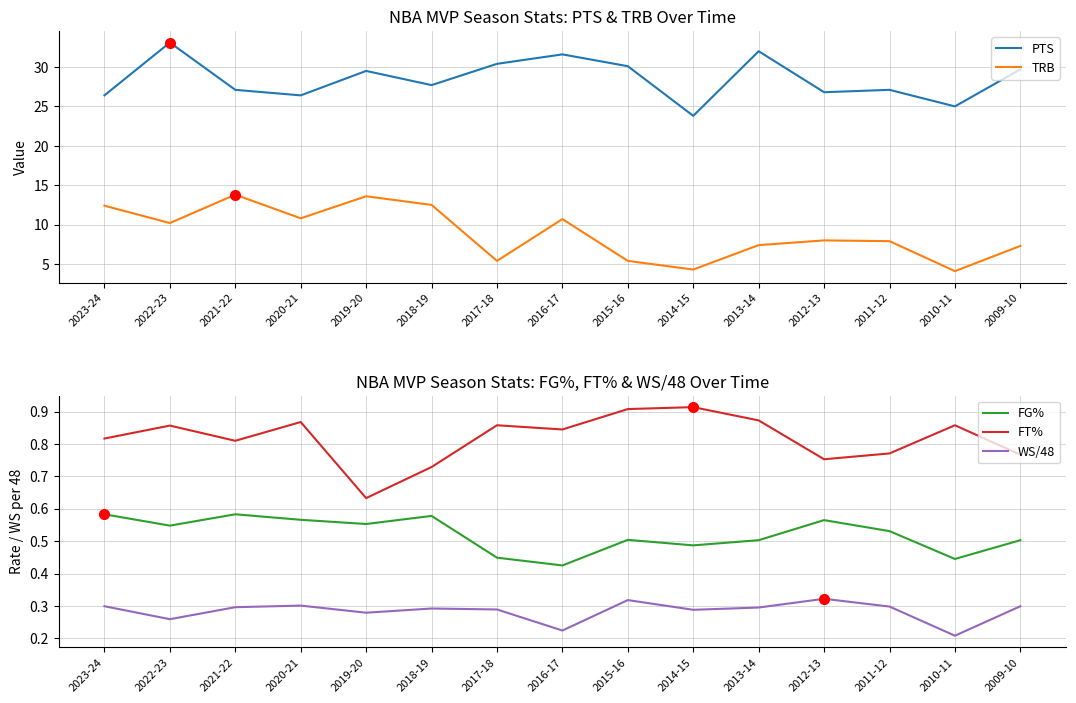

Reading left to right, what are all the values shown in this chart?

PTS: 26.4	33.1	27.1	26.4	29.5	27.7	30.4	31.6	30.1	23.8	32.0	26.8	27.1	25.0	29.7
TRB: 12.4	10.2	13.8	10.8	13.6	12.5	5.4	10.7	5.4	4.3	7.4	8.0	7.9	4.1	7.3
FG%: 0.6	0.5	0.6	0.6	0.6	0.6	0.4	0.4	0.5	0.5	0.5	0.6	0.5	0.4	0.5
FT%: 0.8	0.9	0.8	0.9	0.6	0.7	0.9	0.8	0.9	0.9	0.9	0.8	0.8	0.9	0.8
WS/48: 0.3	0.3	0.3	0.3	0.3	0.3	0.3	0.2	0.3	0.3	0.3	0.3	0.3	0.2	0.3